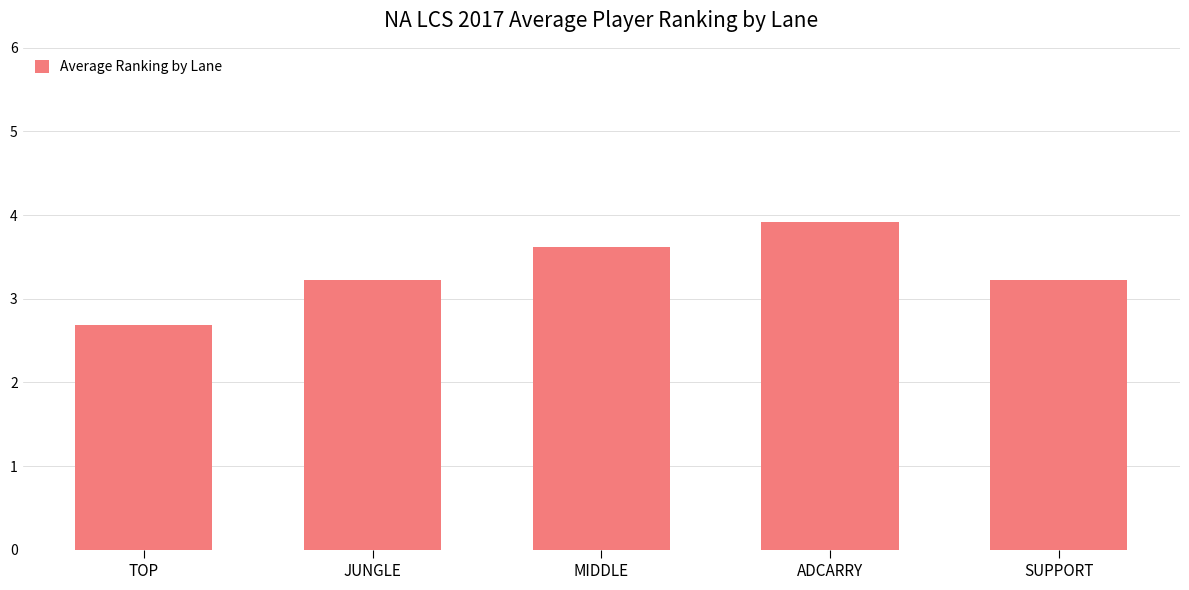

What is the label of the 4th bar from the left?

ADCARRY